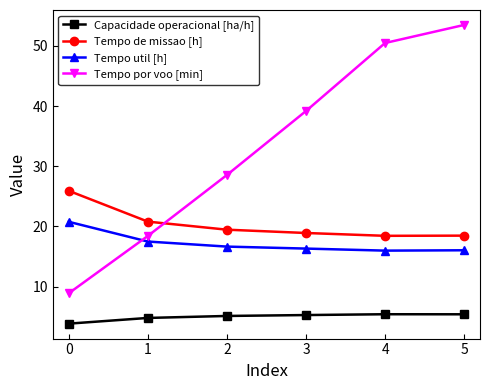

Rank the series by their maximum value, from lowest to highest.

Capacidade operacional [ha/h], Tempo util [h], Tempo de missao [h], Tempo por voo [min]